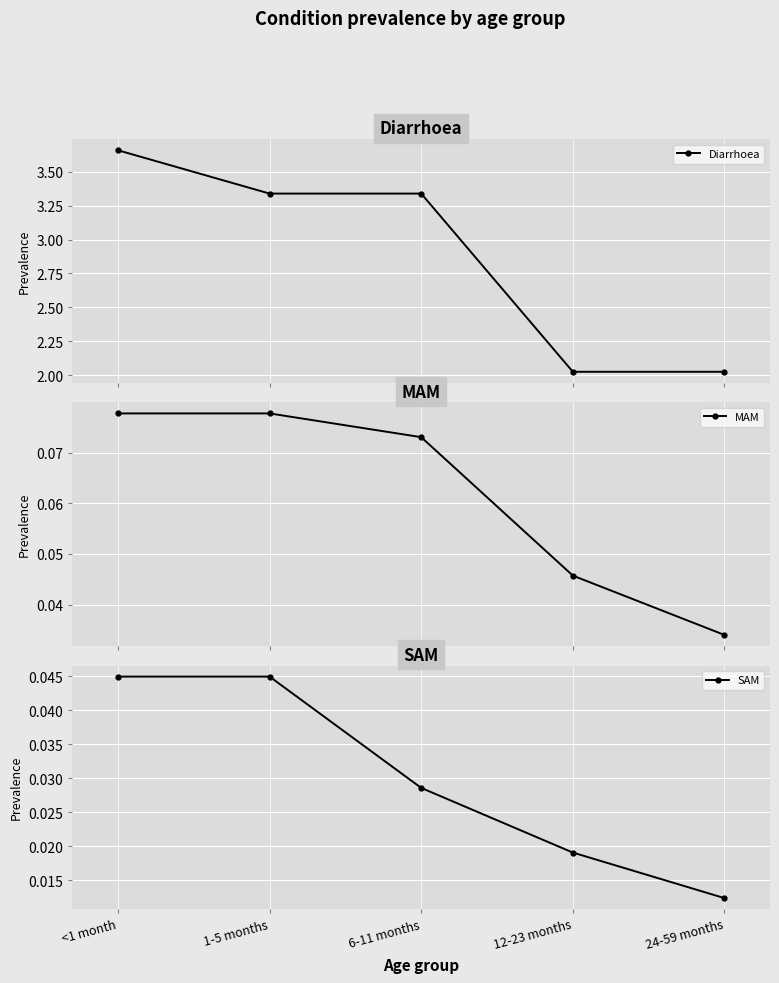

What are all the series names shown in the legend?

Diarrhoea, MAM, SAM